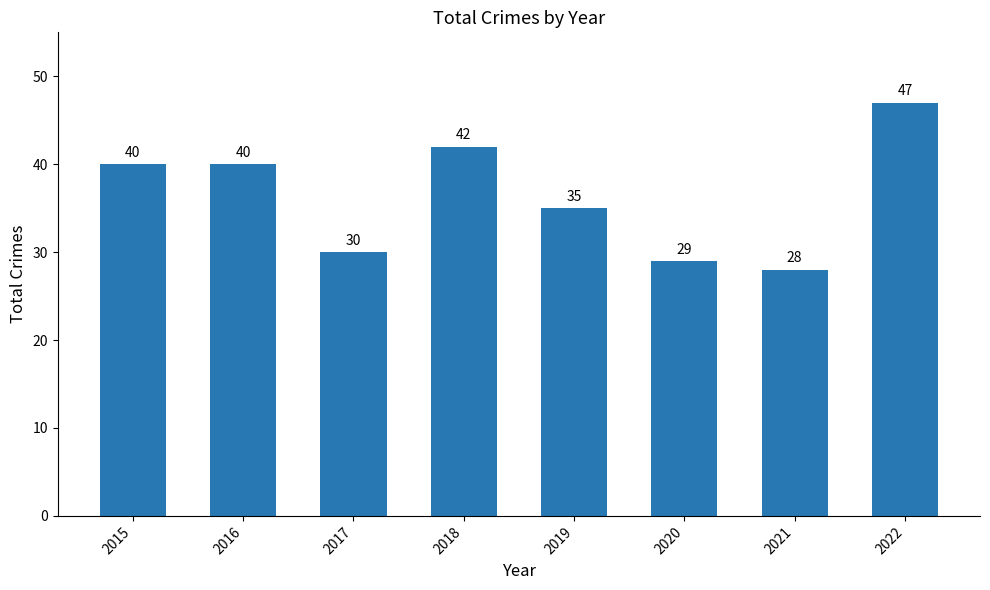

Where is the data nearest to the value 37?

2019